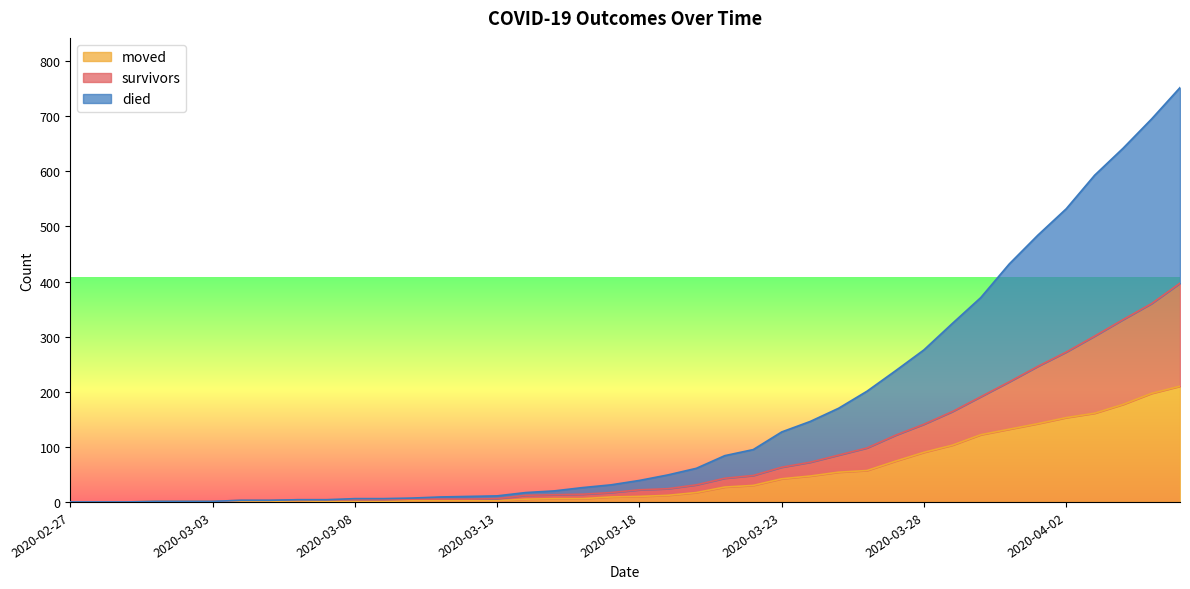

How many values in the survivors series exceed 22?

19